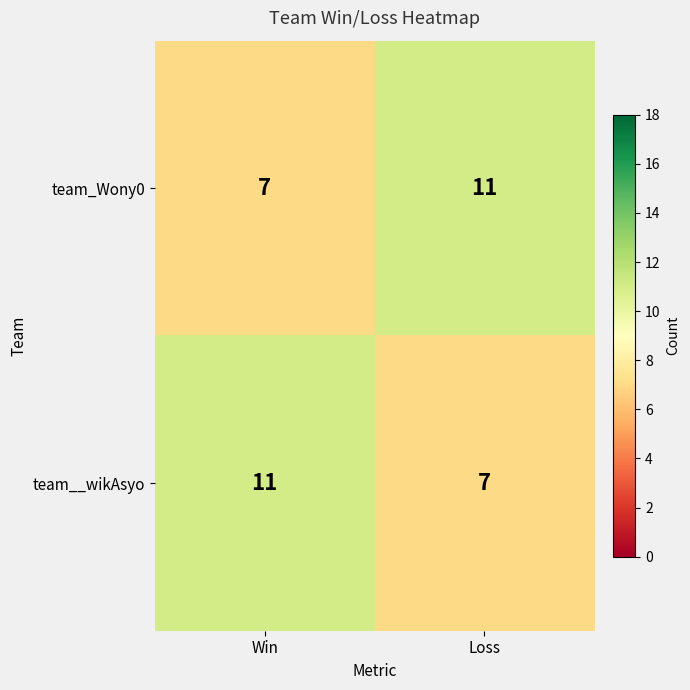

What is the average value of the team_Wony0 series?

9